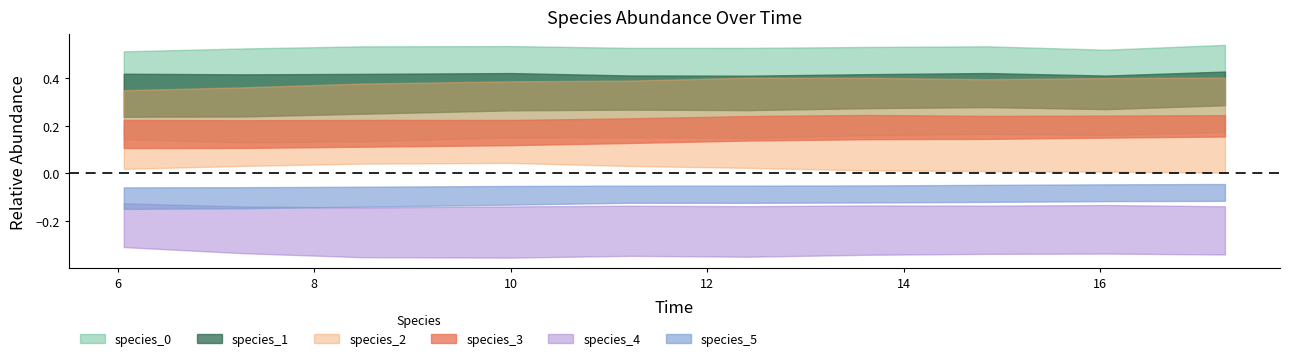

The species_0 series shows 0.1 at 4. True or false?

False